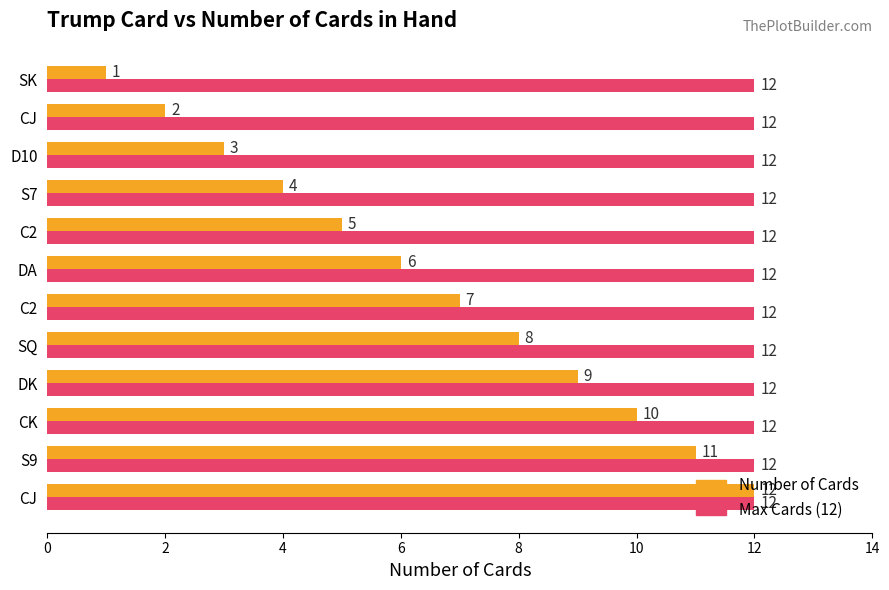

What are all the series names shown in the legend?

Number of Cards, Max Cards (12)